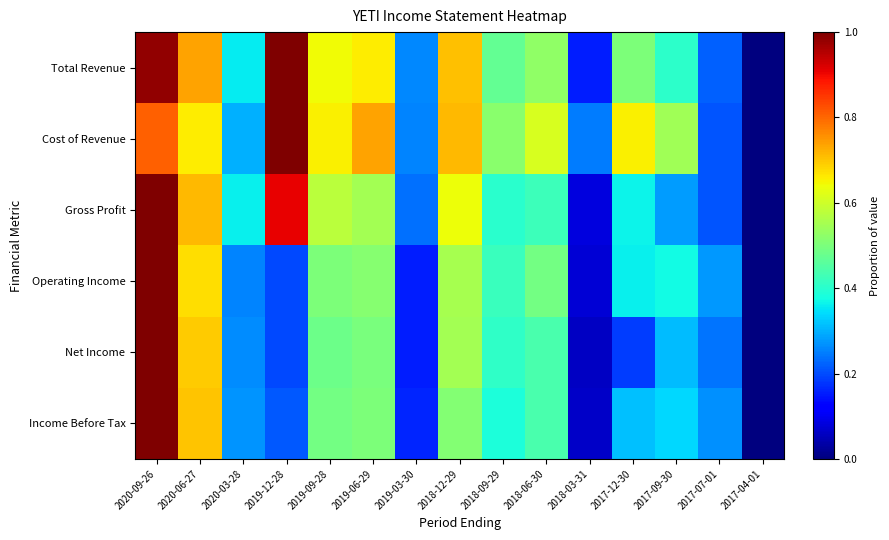

Count the number of data series in this chart.

6